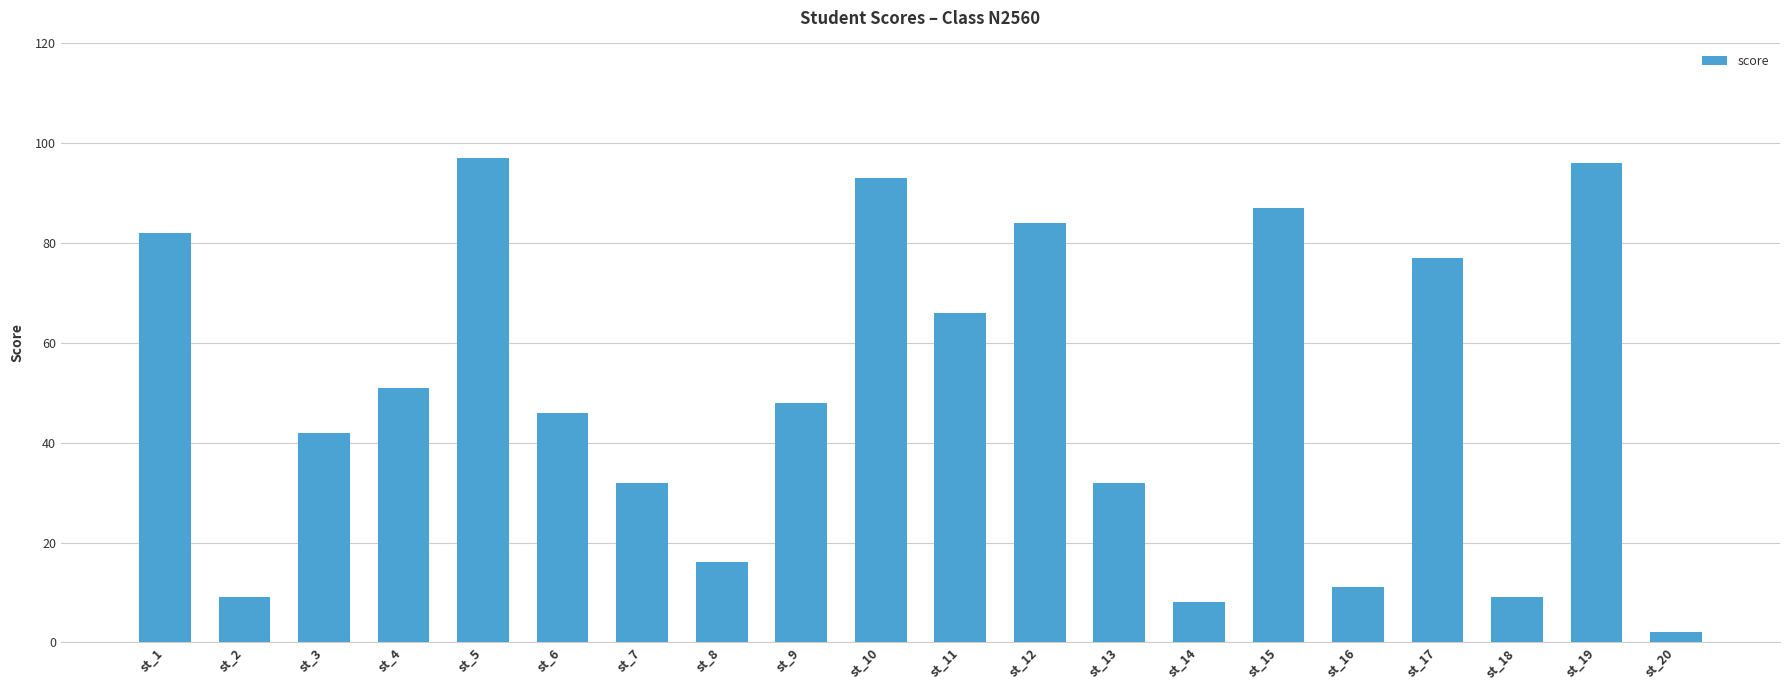

What is the value of the 16th bar from the left?

11